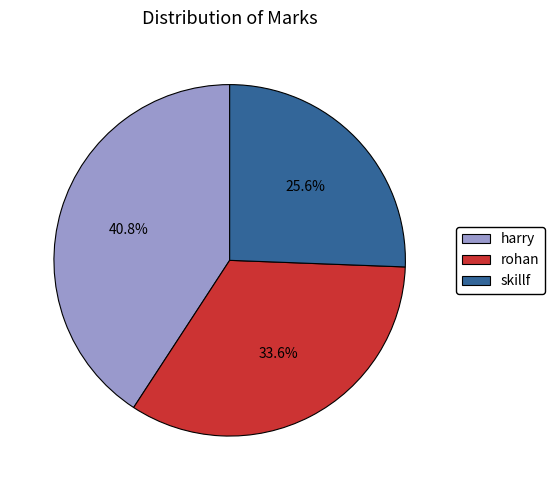

How many segments does this pie chart have?

3